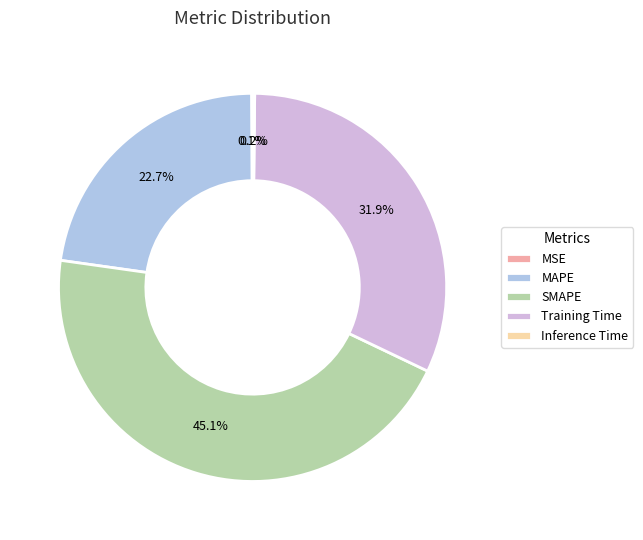

Which slice is the largest?

SMAPE